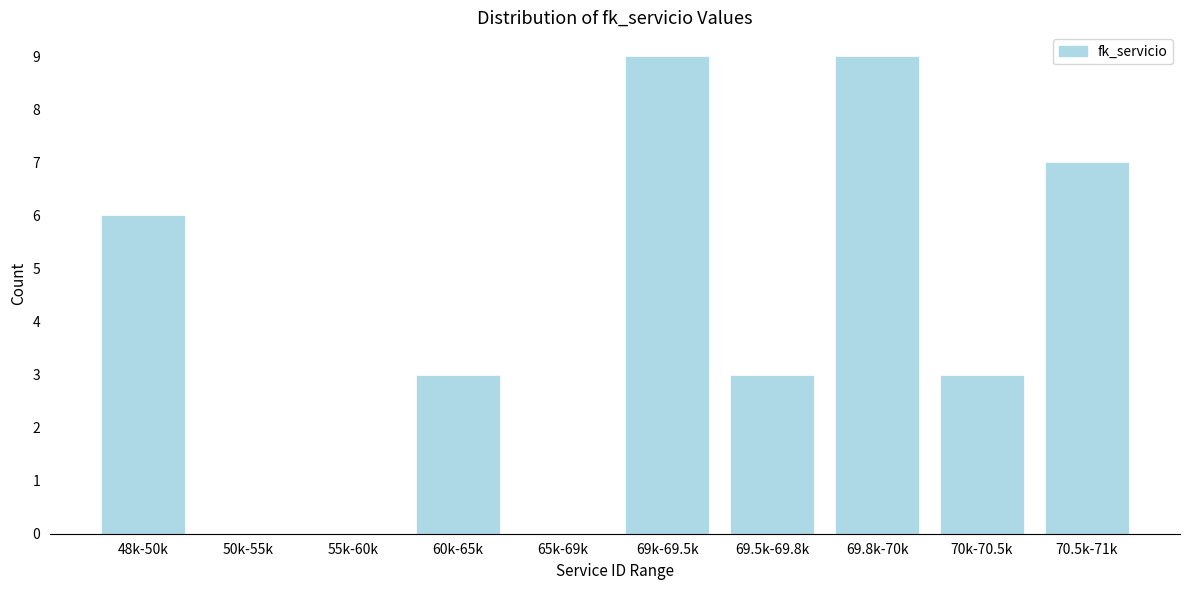

Reading left to right, transcribe all the data shown in this chart.

48k-50k=6	50k-55k=0	55k-60k=0	60k-65k=3	65k-69k=0	69k-69.5k=9	69.5k-69.8k=3	69.8k-70k=9	70k-70.5k=3	70.5k-71k=7